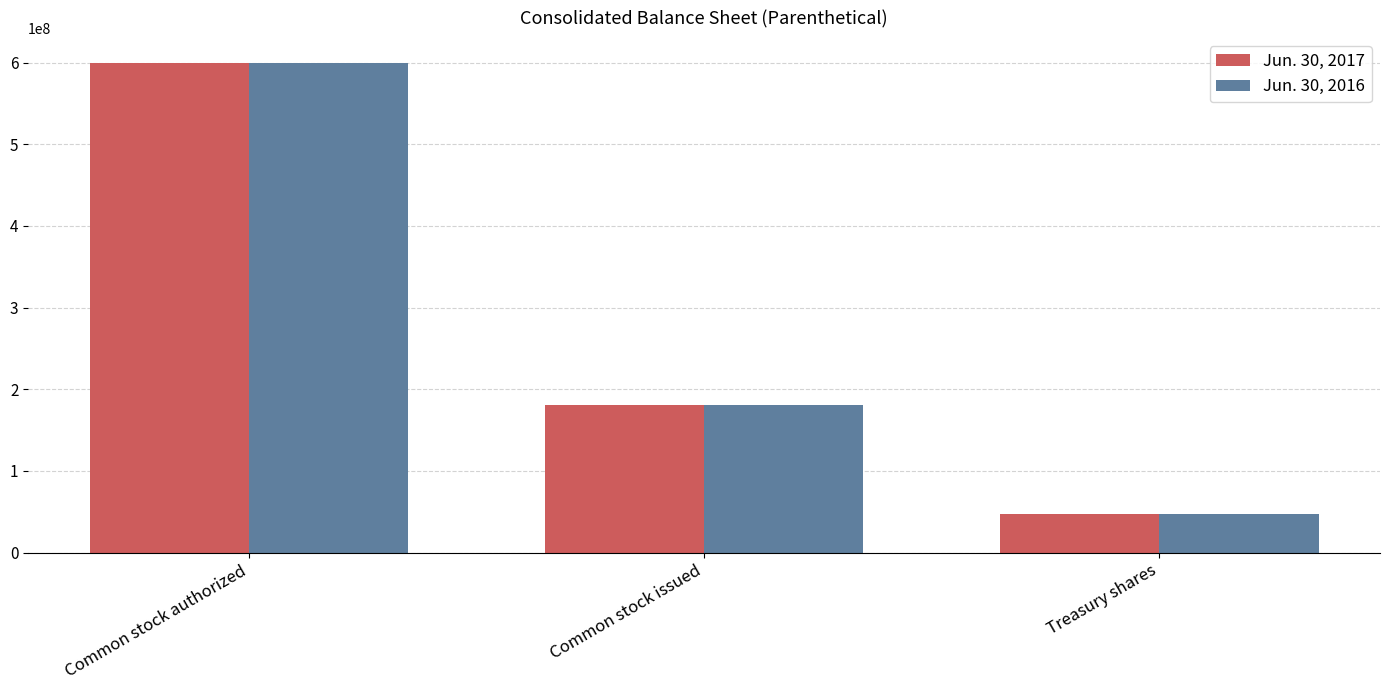

Which series changed the most between Common stock issued and Treasury shares?

Jun. 30, 2016